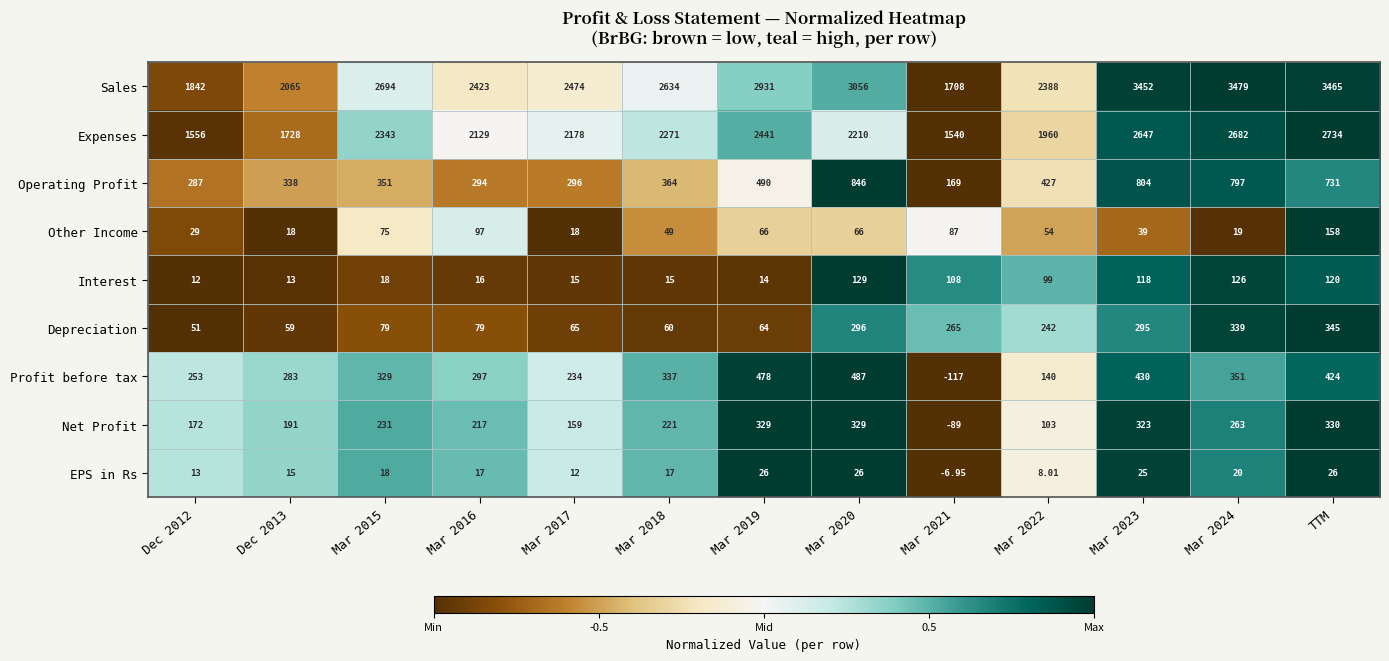

Which series has the widest spread of values?

Sales